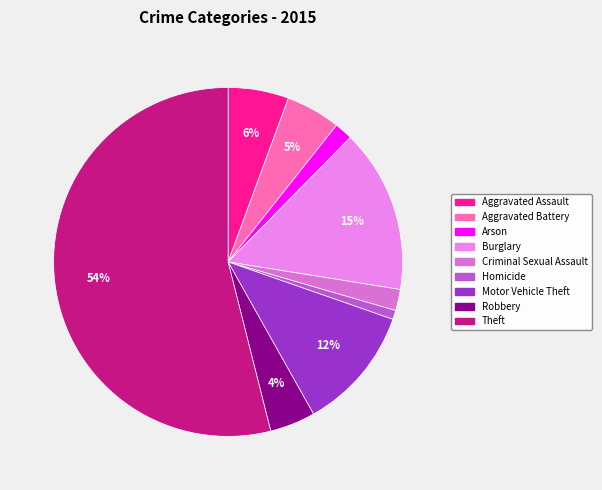

Between Aggravated Assault and Criminal Sexual Assault, which is larger?

Aggravated Assault